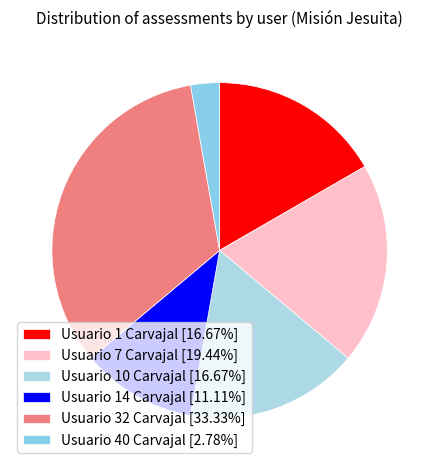

Rank the categories by value from highest to lowest.

Usuario 32 Carvajal, Usuario 7 Carvajal, Usuario 1 Carvajal, Usuario 10 Carvajal, Usuario 14 Carvajal, Usuario 40 Carvajal